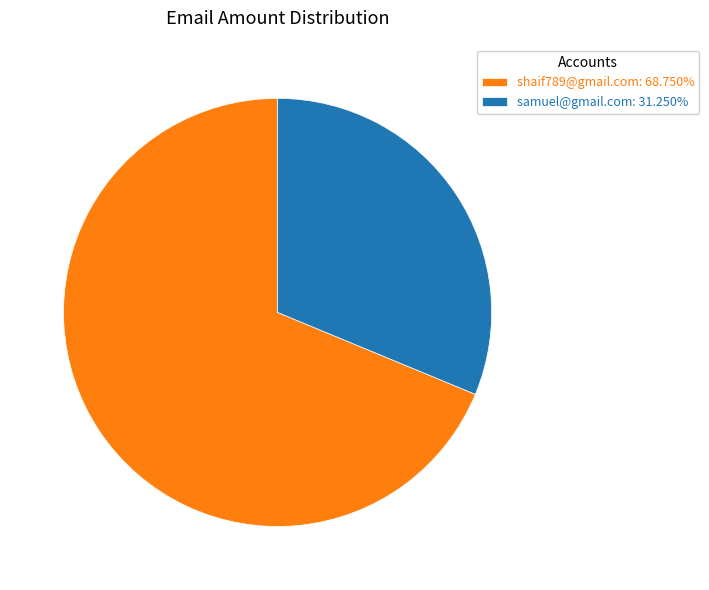

Approximately how many times larger is the value at samuel@gmail.com: 31.250% compared to shaif789@gmail.com: 68.750%?

0.5